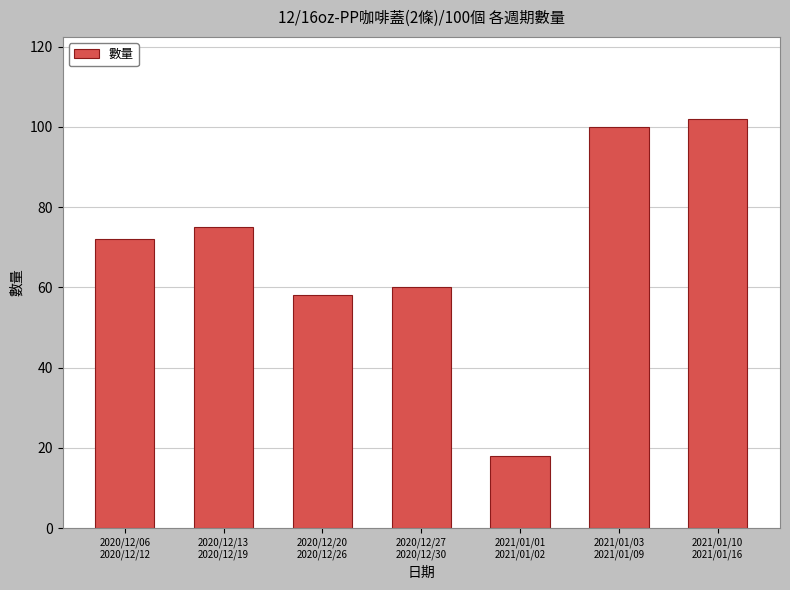

How many categories are shown in the chart?

7